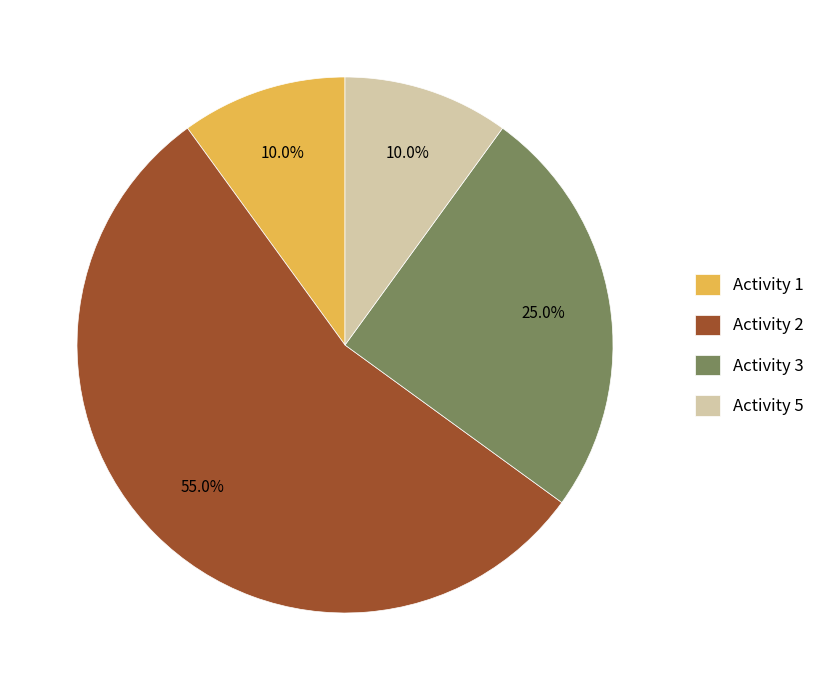

Which slice is the largest?

Activity 2